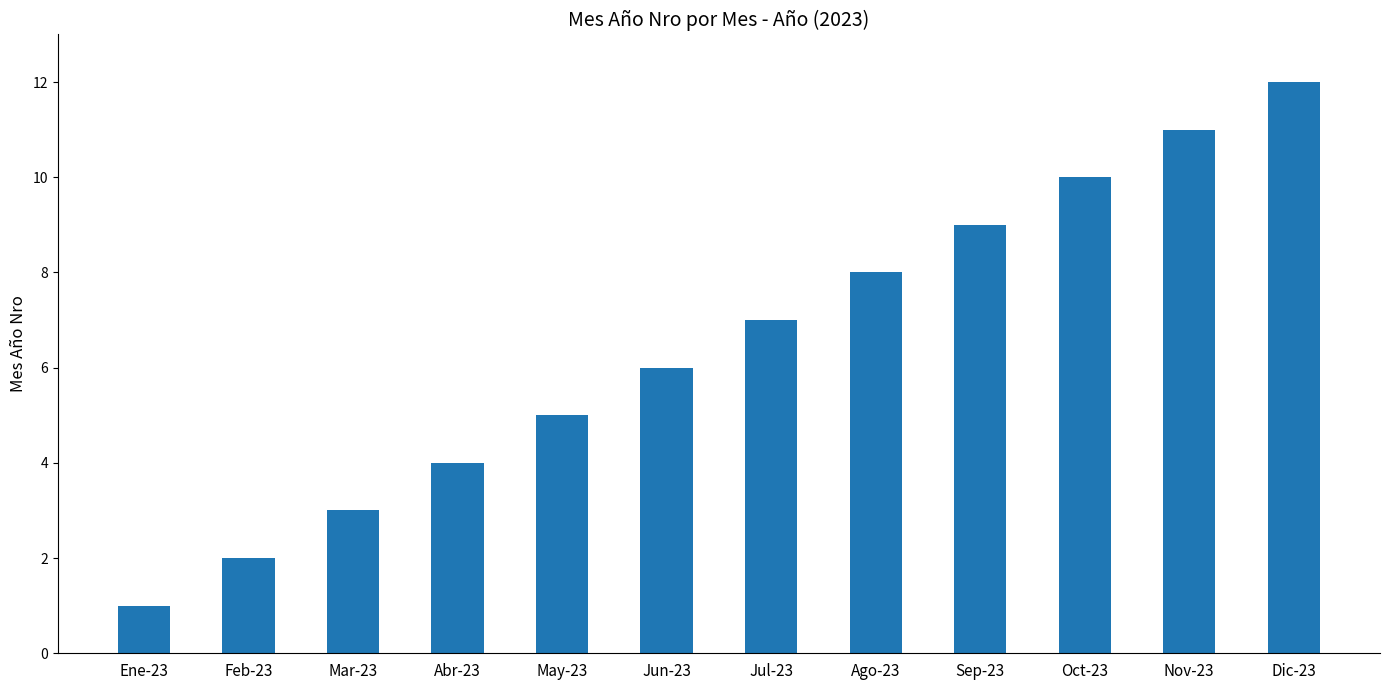

What position from the left is Ago-23?

8